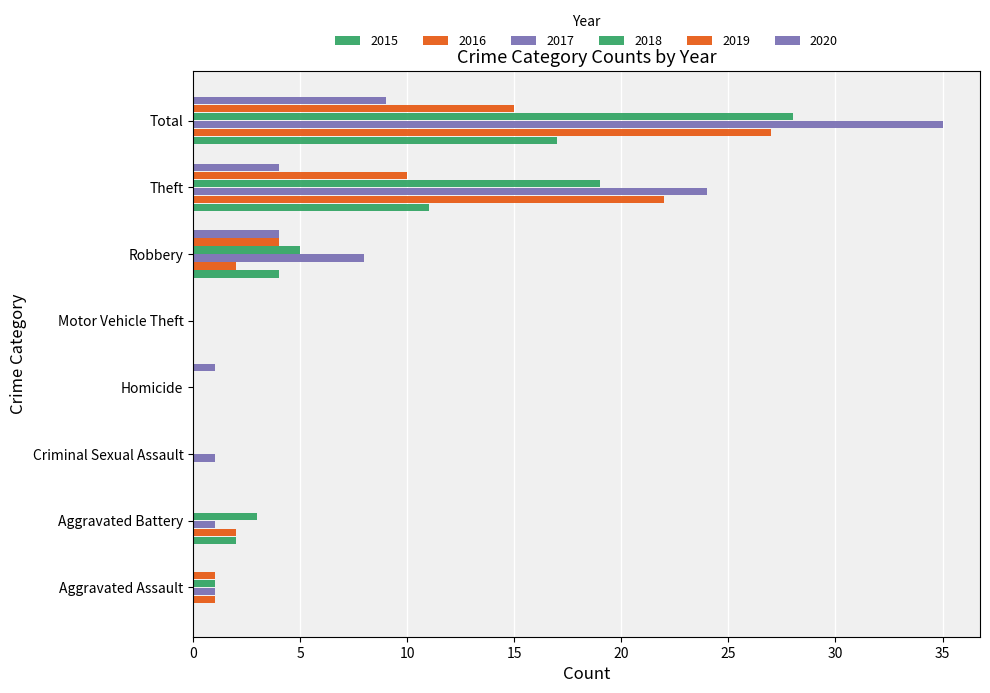

How many categories are shown in the chart?

8